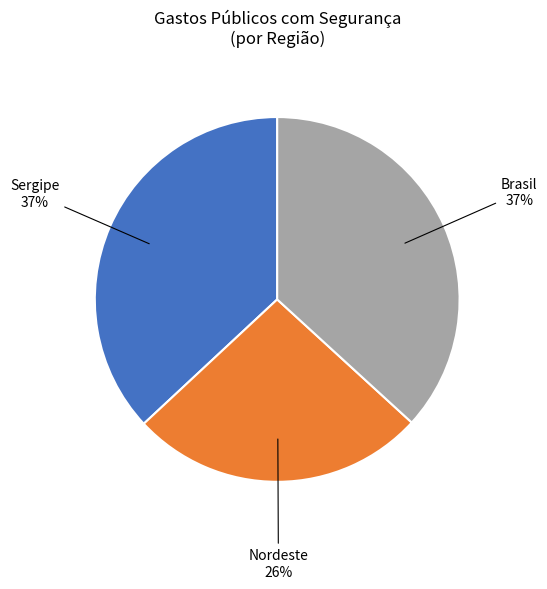

To the nearest percent, what is the difference between the largest and smallest slice percentages?

11%